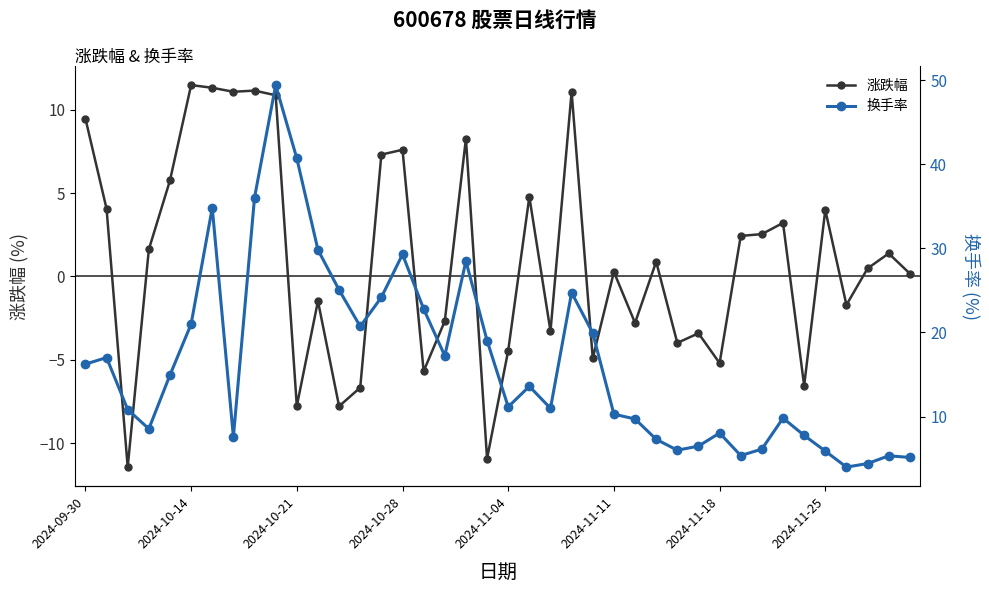

Reading left to right, extract all data points from this chart.

涨跌幅: 9.5	4.1	-11.4	1.6	5.8	11.5	11.3	11.1	11.2	10.9	-7.8	-1.5	-7.8	-6.7	7.3	7.6	-5.7	-2.7	8.3	-10.9	-4.5	4.8	-3.3	11.1	-4.9	0.3	-2.8	0.9	-4.0	-3.4	-5.2	2.4	2.5	3.2	-6.5	4.0	-1.7	0.5	1.4	0.2
换手率: 16.2	17.0	10.8	8.5	14.9	21.0	34.8	7.6	36.0	49.4	40.7	29.8	25.1	20.7	24.2	29.3	22.8	17.2	28.5	19.0	11.2	13.6	11.0	24.7	19.9	10.3	9.7	7.3	6.0	6.5	8.0	5.4	6.1	9.8	7.8	5.9	4.0	4.4	5.3	5.1